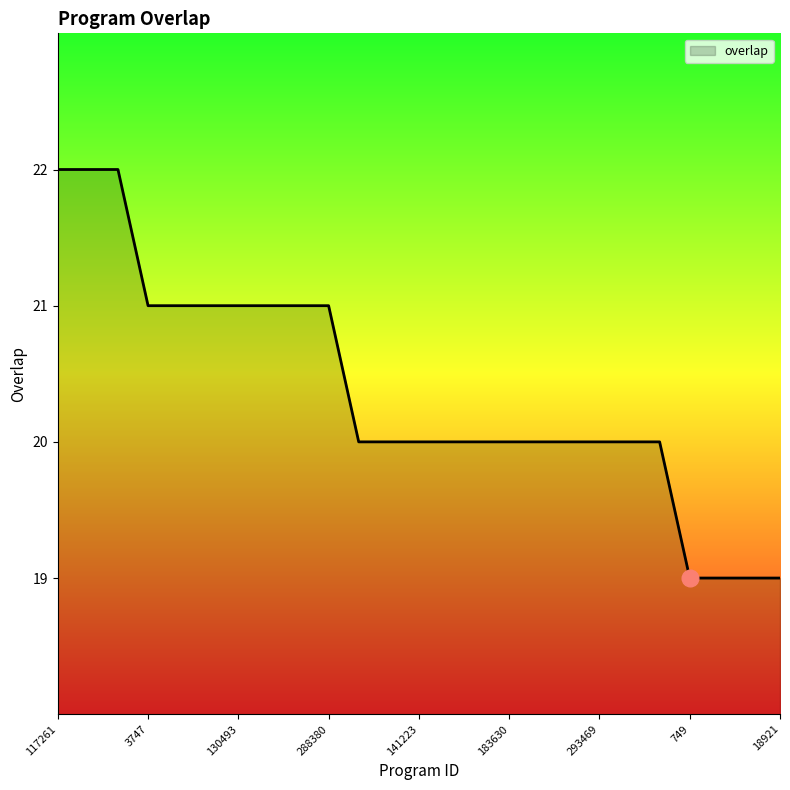

What is the difference between the maximum and minimum values?

3